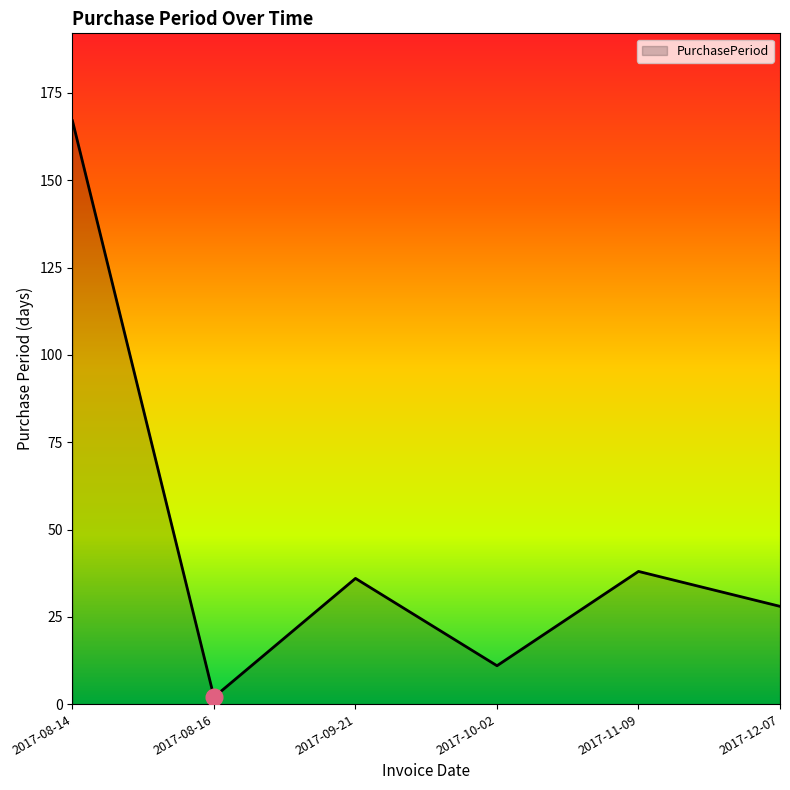

Does the chart have visible grid lines?

No